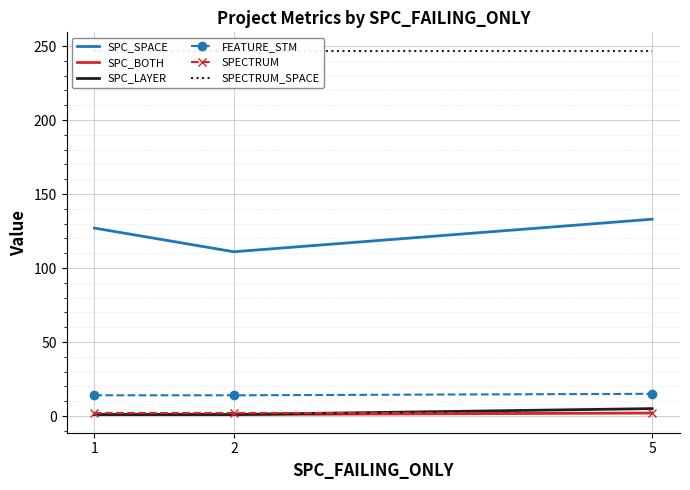

Is it true that SPC_LAYER equals 3 at 5?

False